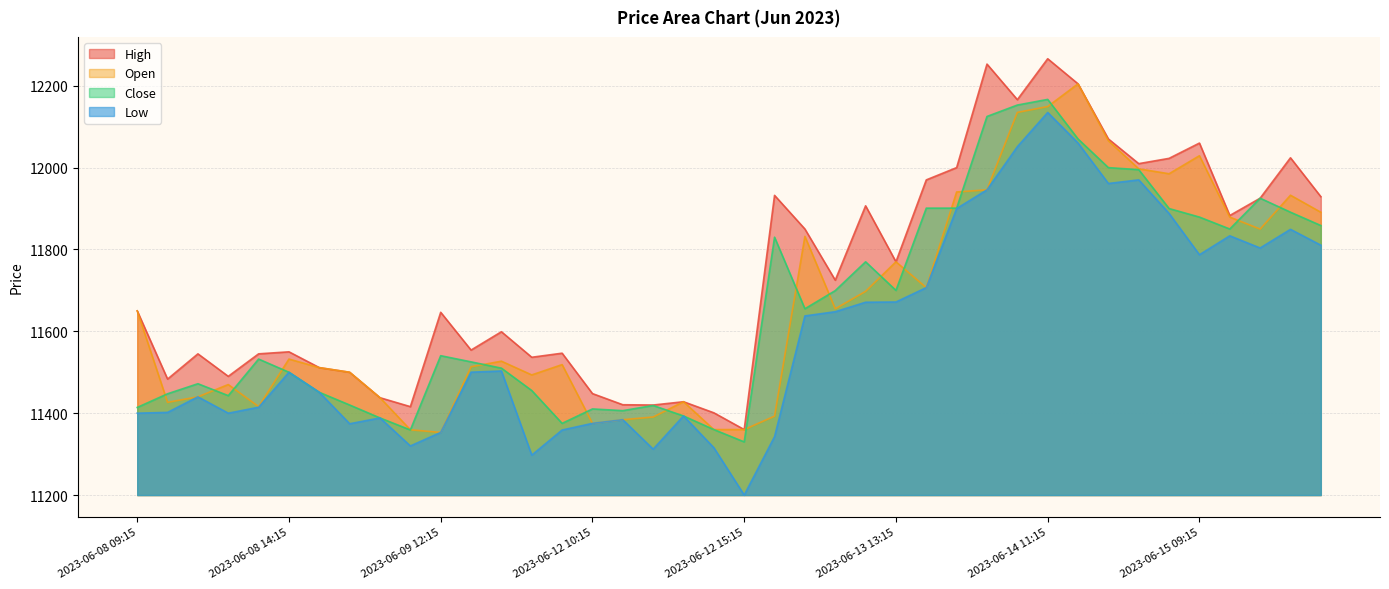

How many interior local peaks does the Close series have?

9